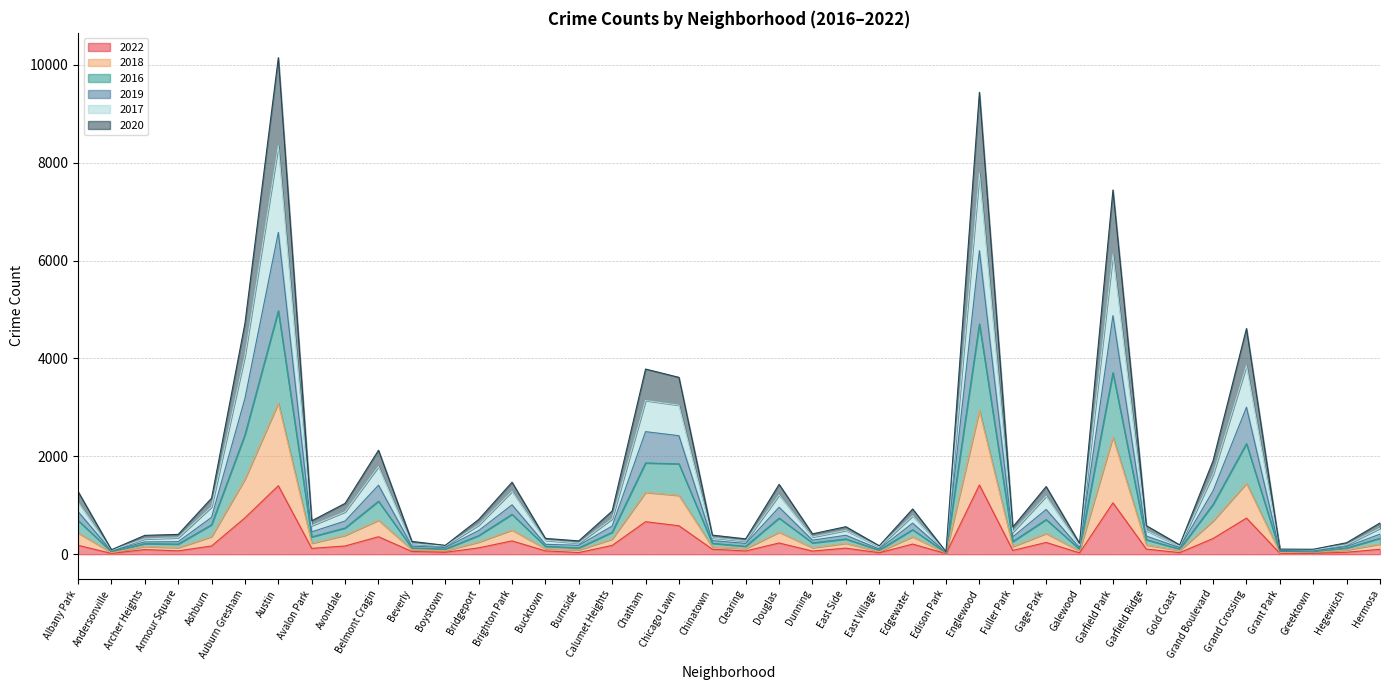

What is the highest value of the 2022 series?

1414